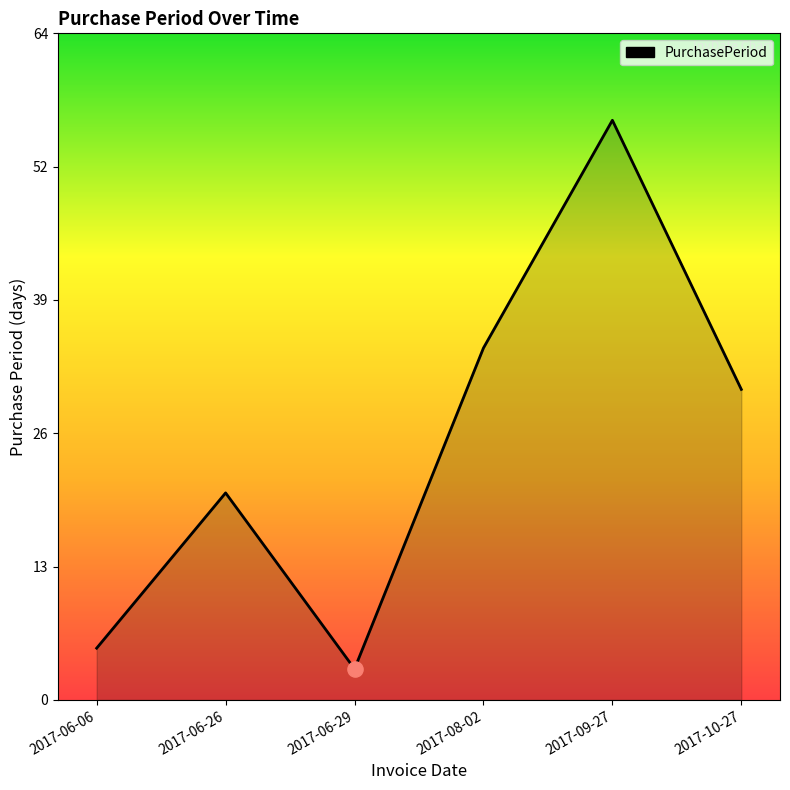

Approximately how many times larger is the value at 2017-06-06 compared to 2017-09-27?

0.1